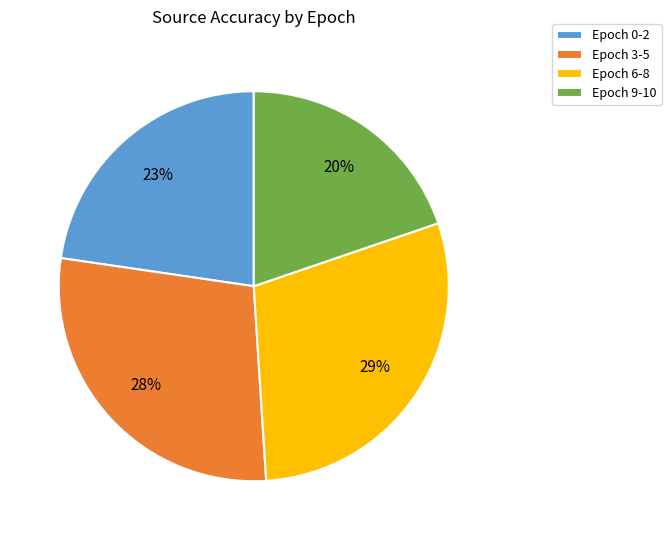

Which category has the biggest portion of the pie?

Epoch 6-8